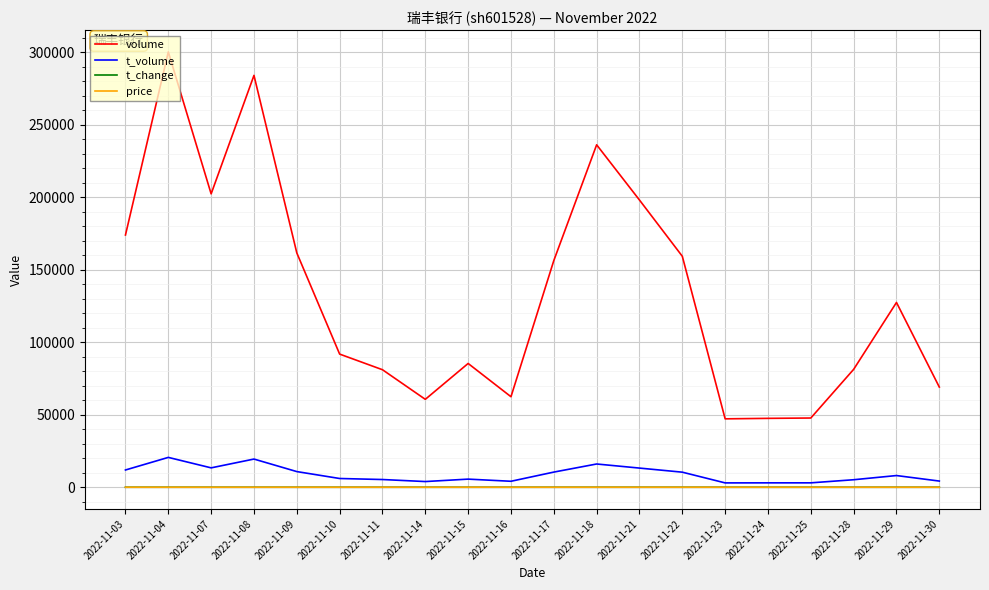

True or false: t_change has more than 2 interior local peaks.

True